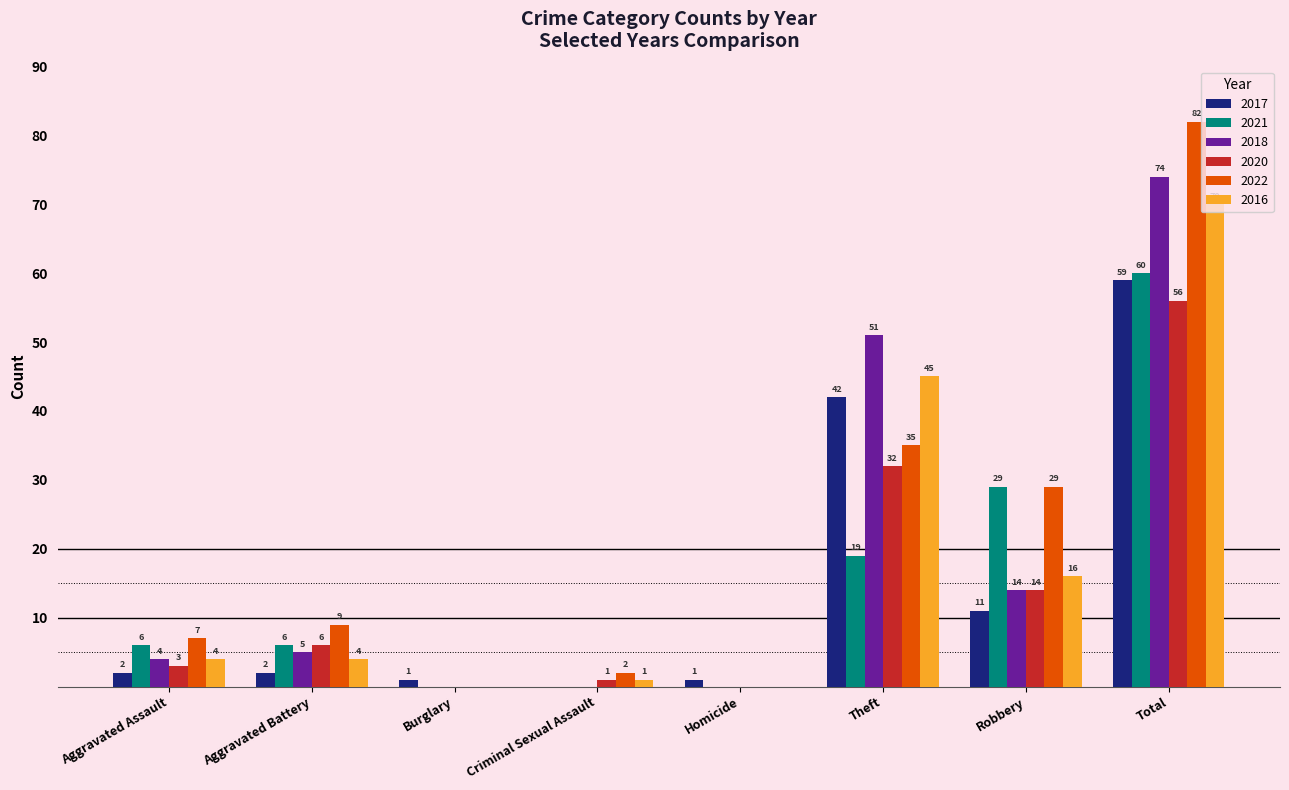

At which label is 2017 closest to 29?

Theft